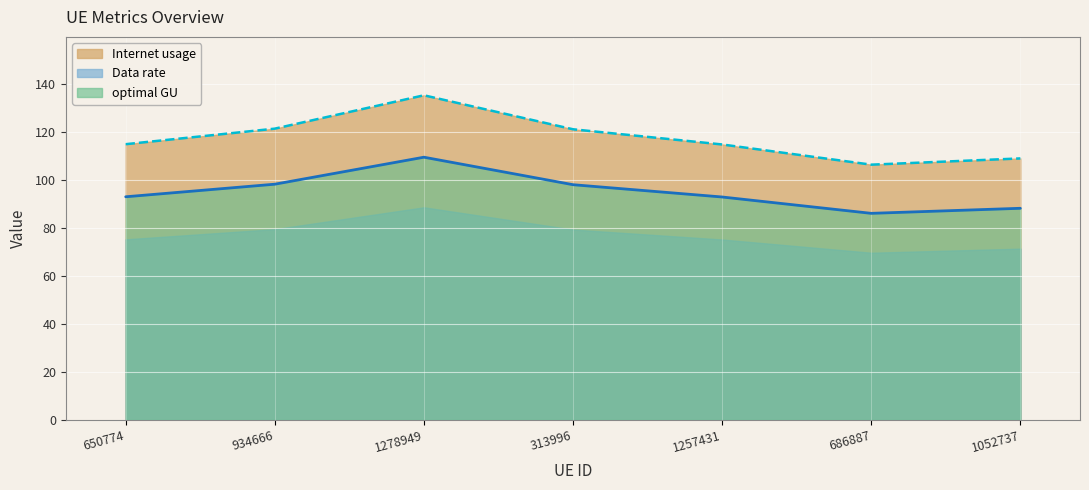

List the series in order of their overall mean, lowest first.

Data rate, optimal GU, Internet usage